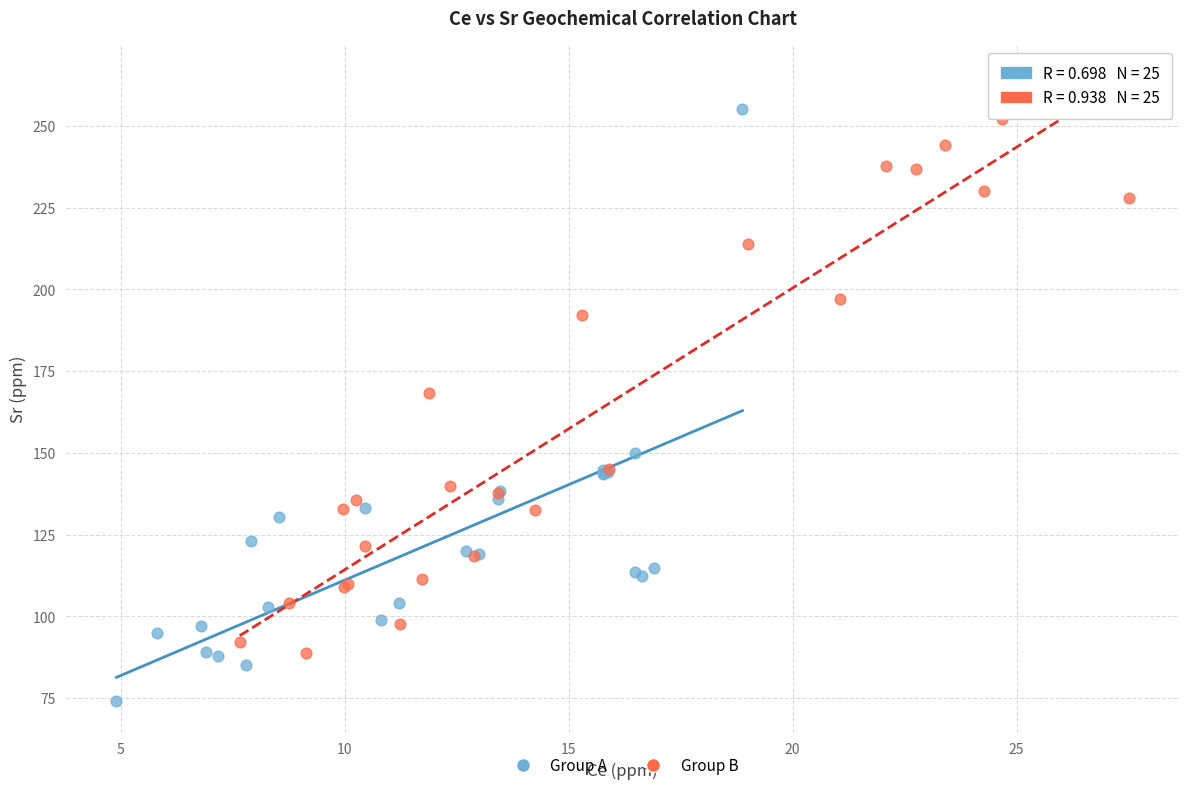

Which series reaches the minimum Y coordinate?

Group A